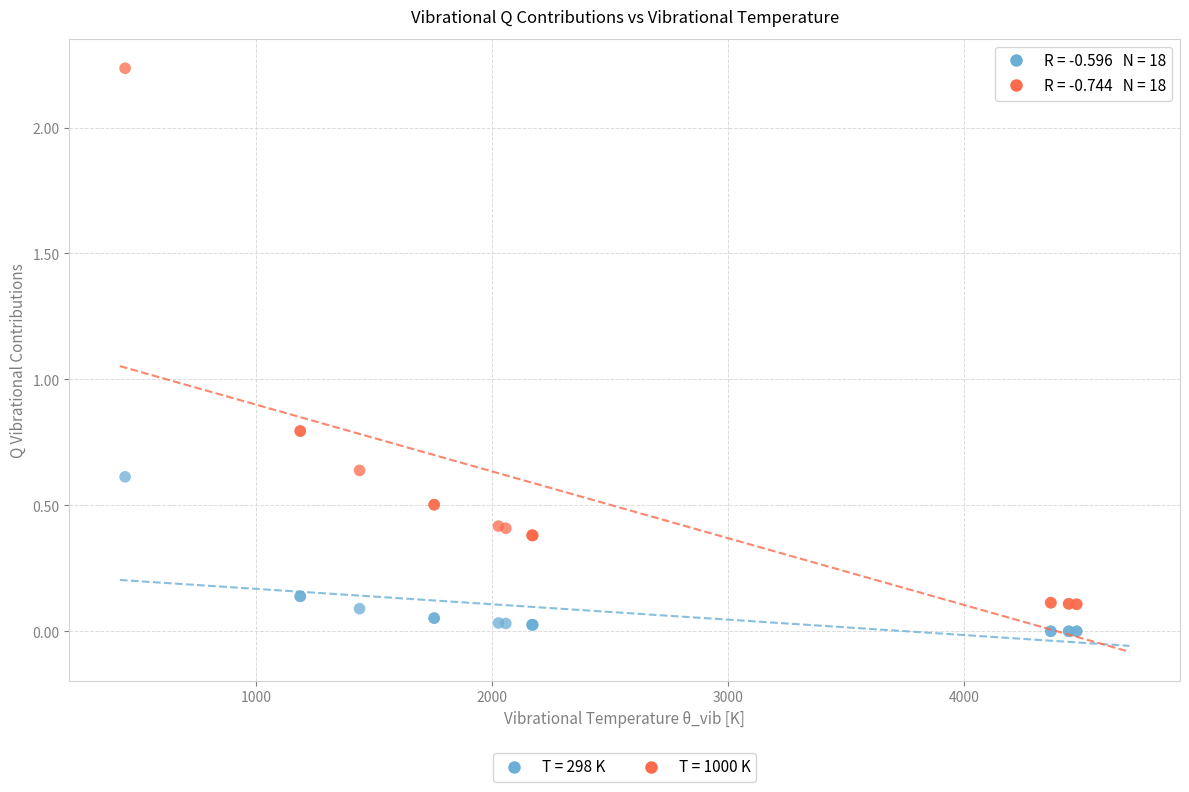

What are all the series names shown in the legend?

T = 298 K, T = 1000 K